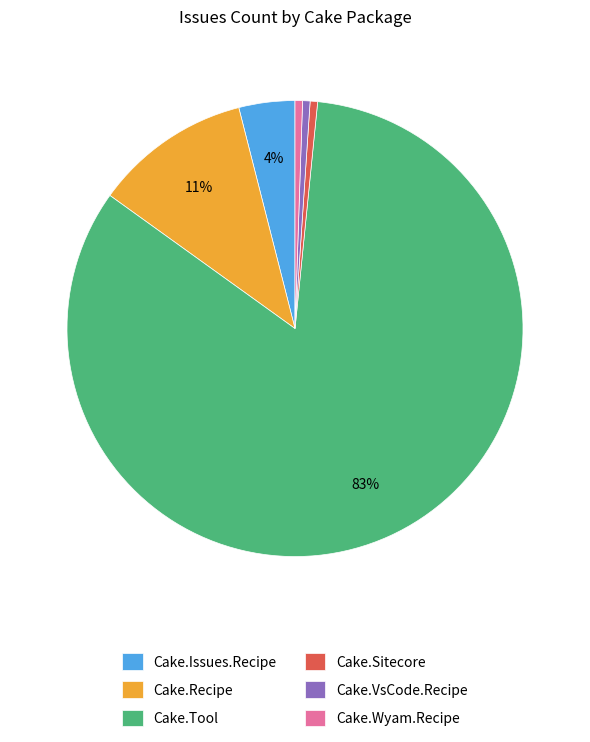

Does Cake.Tool represent more than half of the total?

Yes